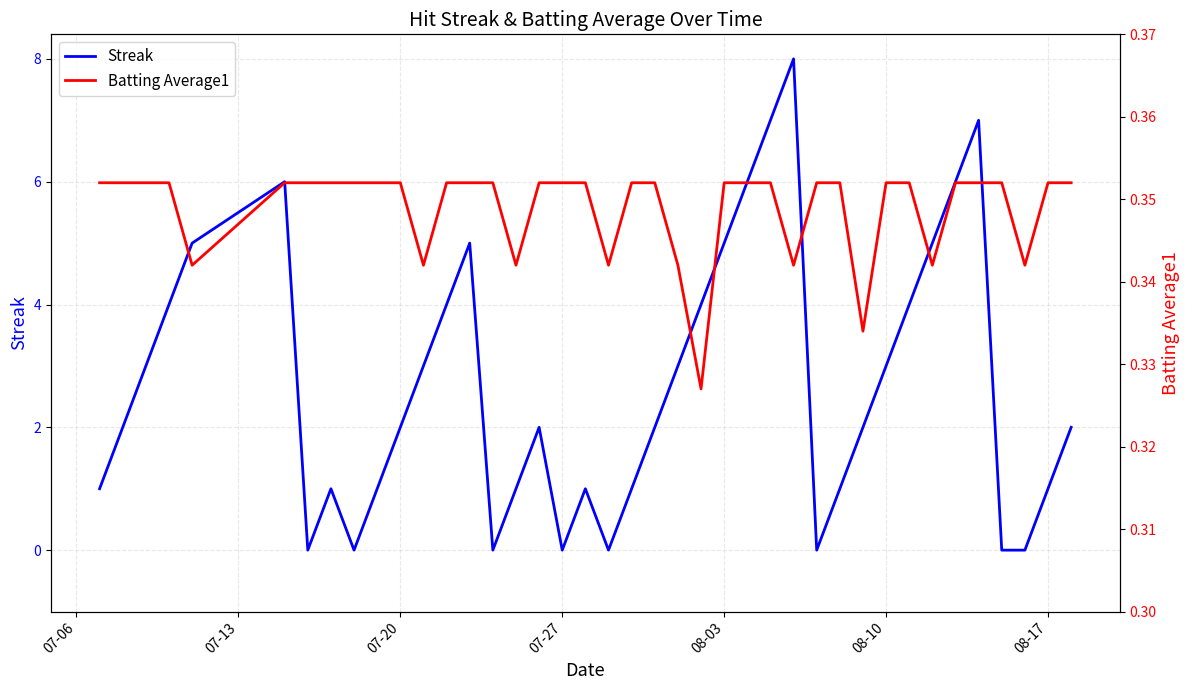

The Streak series shows 0 at 07-27. True or false?

True